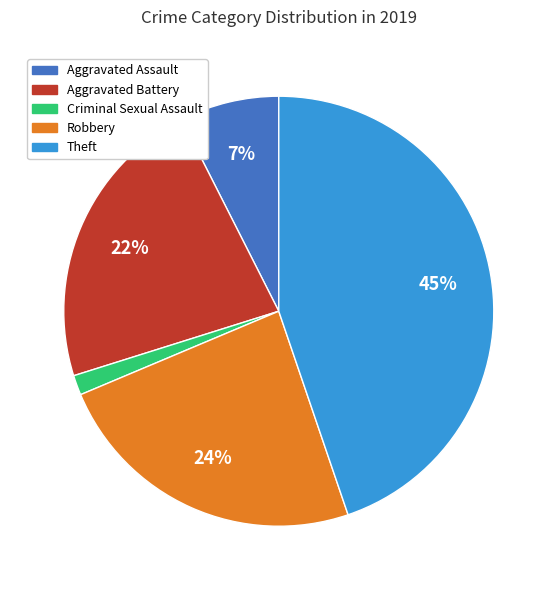

Is there any slice that represents more than half of the pie?

No